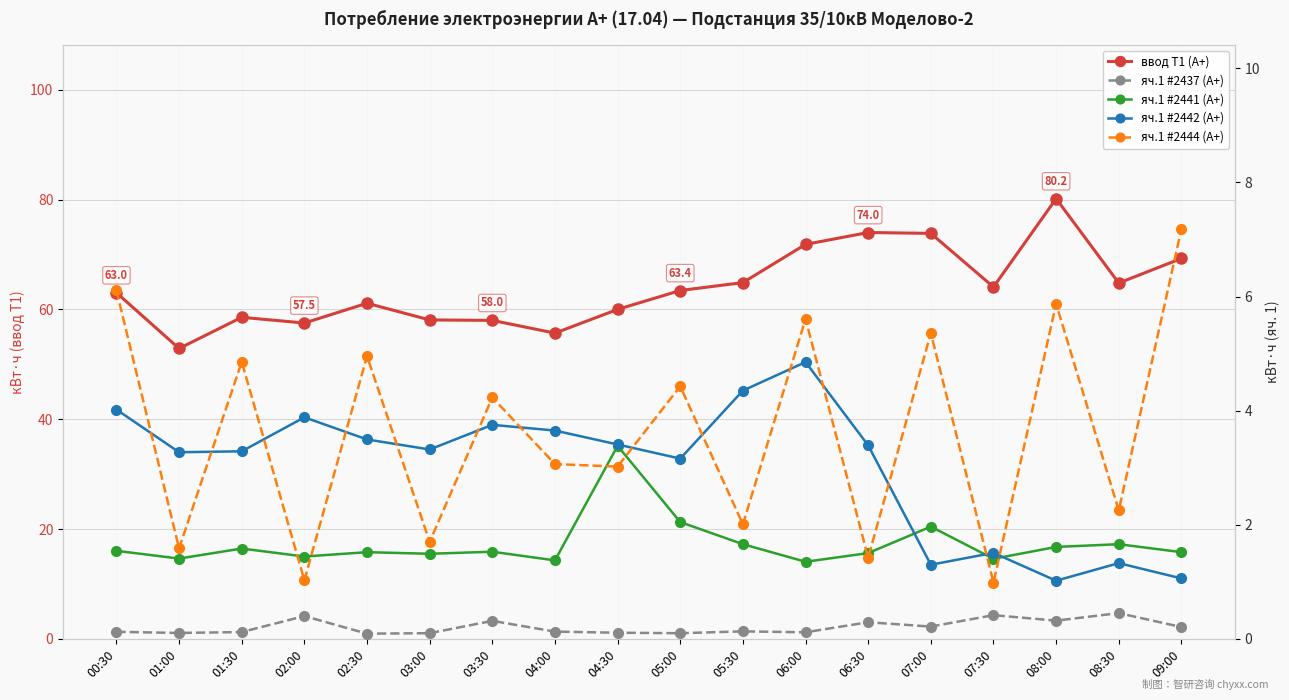

How many lines are shown in the chart?

5